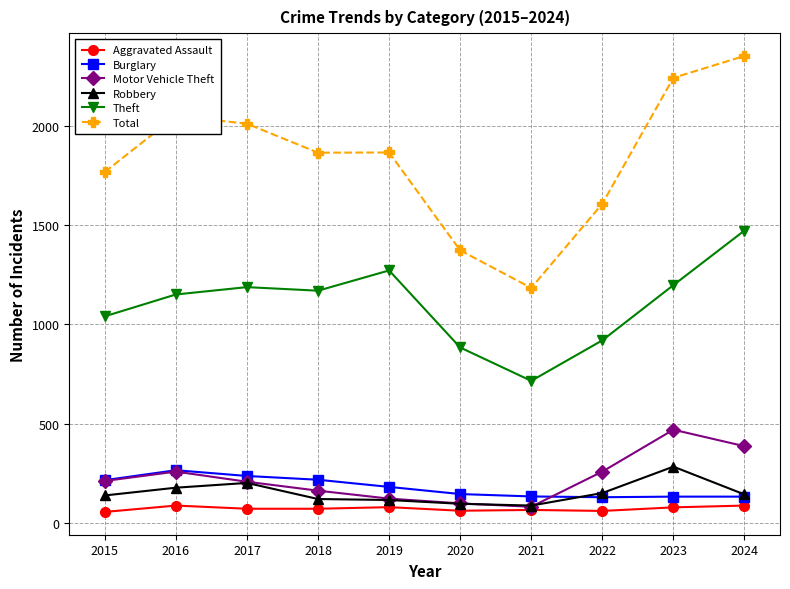

What is the average value of the Robbery series?

152